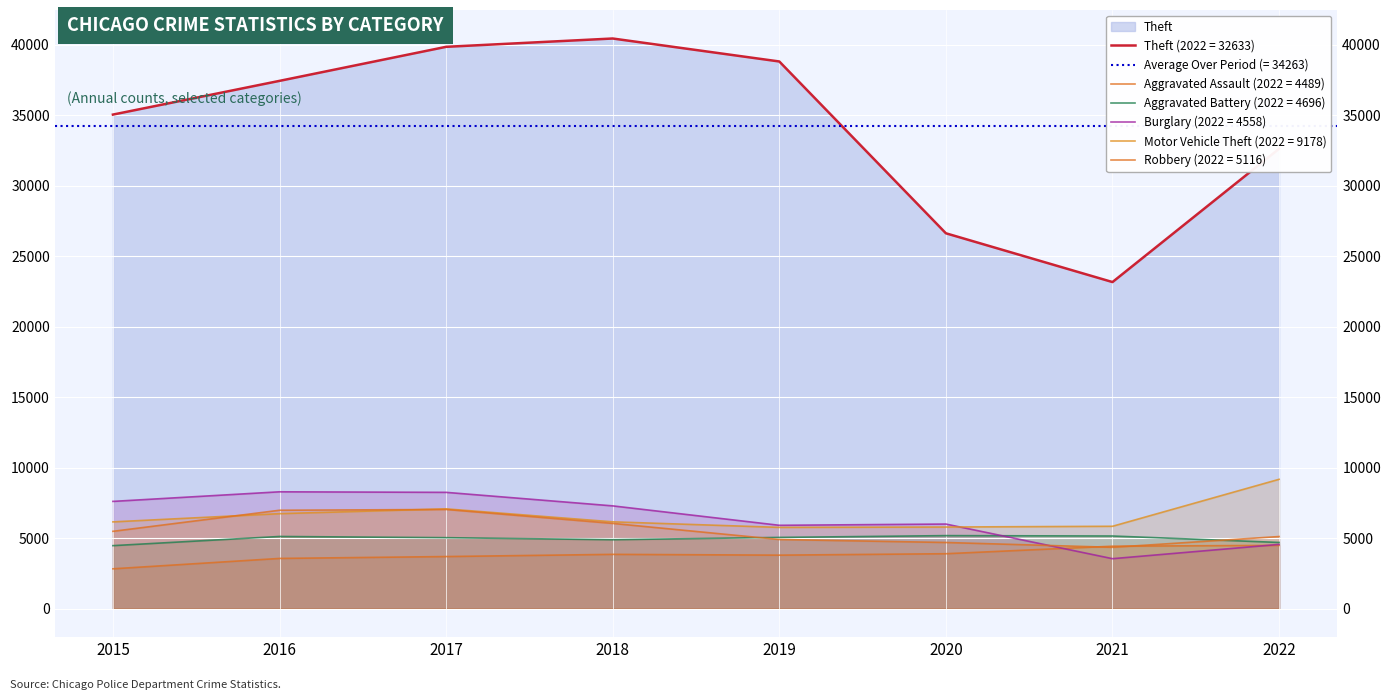

Is the value of Robbery at 2020 greater than the value of Motor Vehicle Theft at 2020?

No